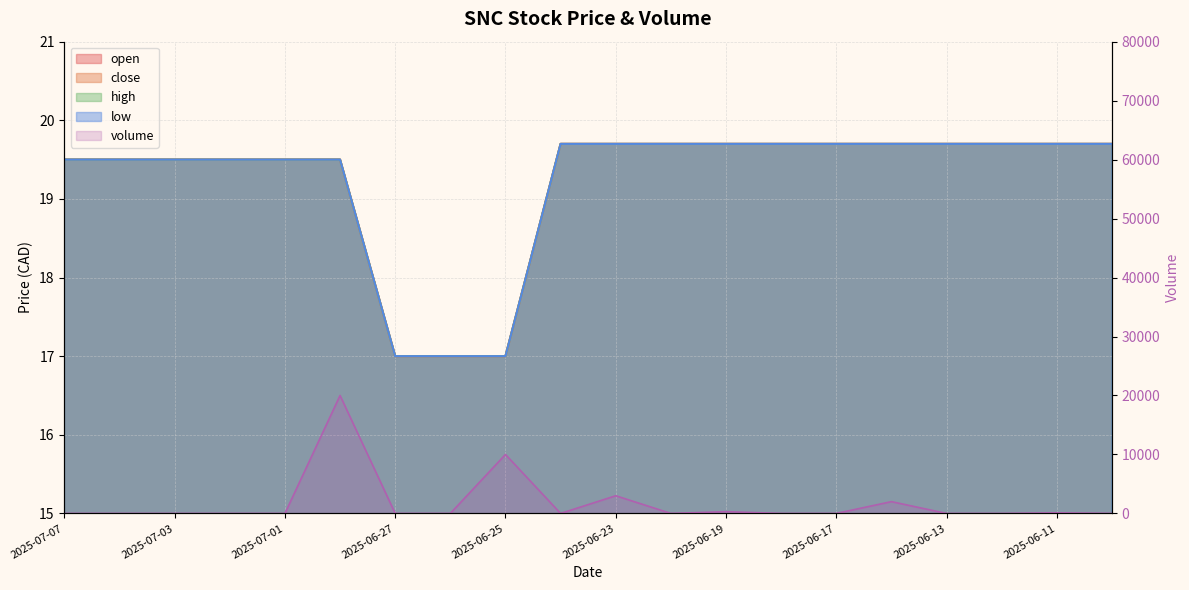

What is the average value of the close series?

19.2